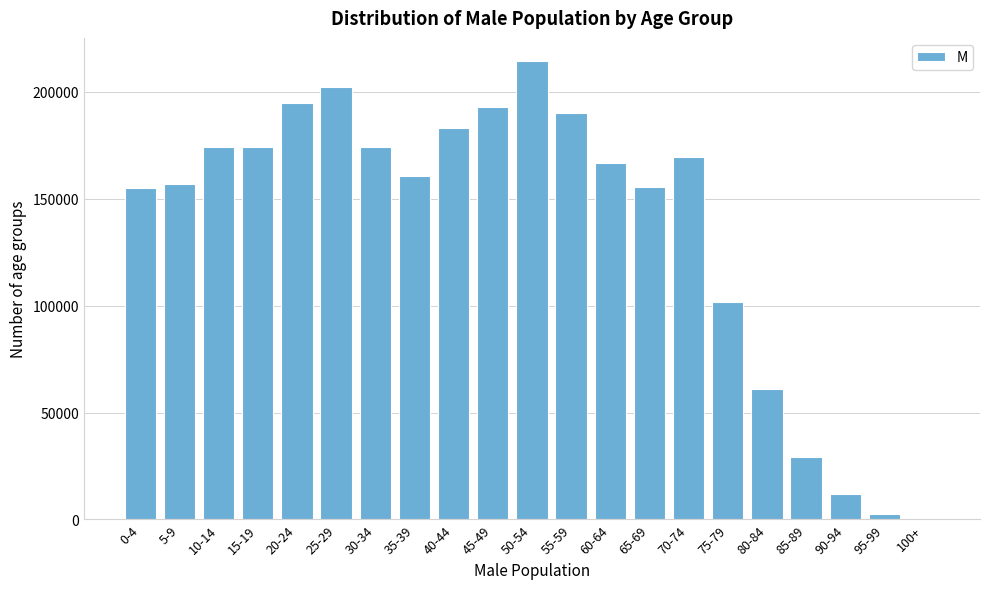

What is the sum of all values?

2869672